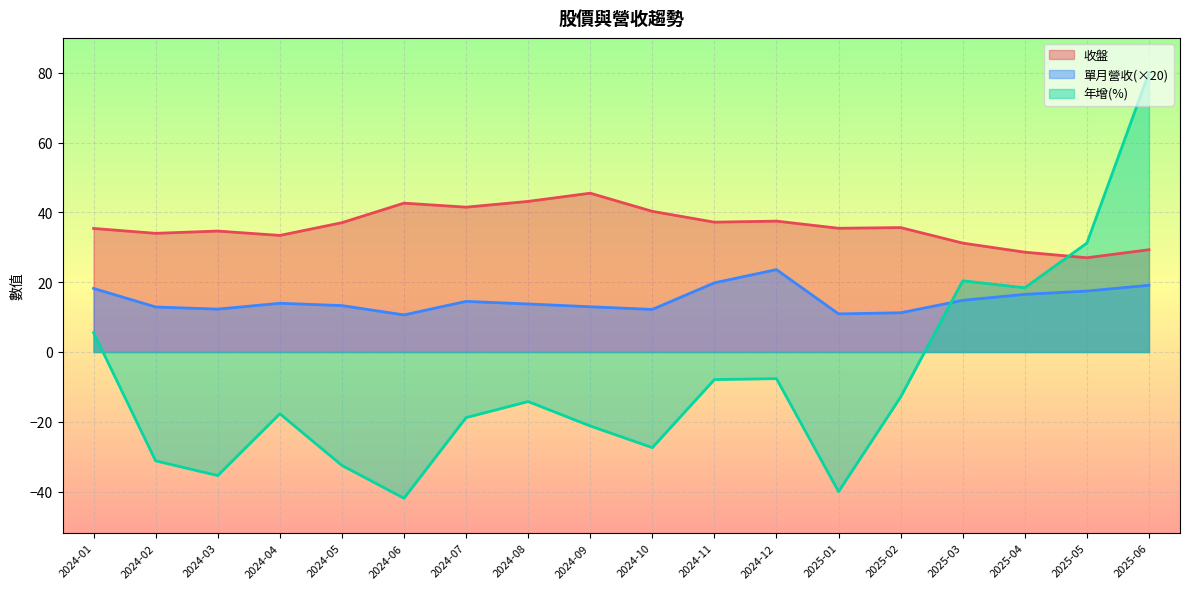

What are all the series names shown in the legend?

收盤, 單月營收(×20), 年增(%)